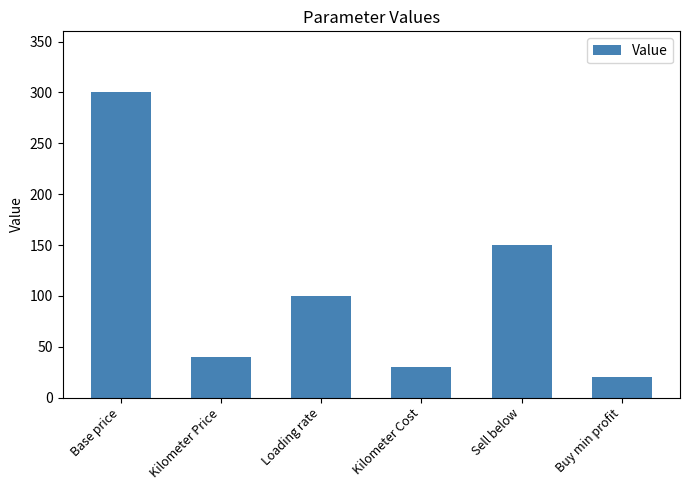

Between Loading rate and Base price, which is larger?

Base price